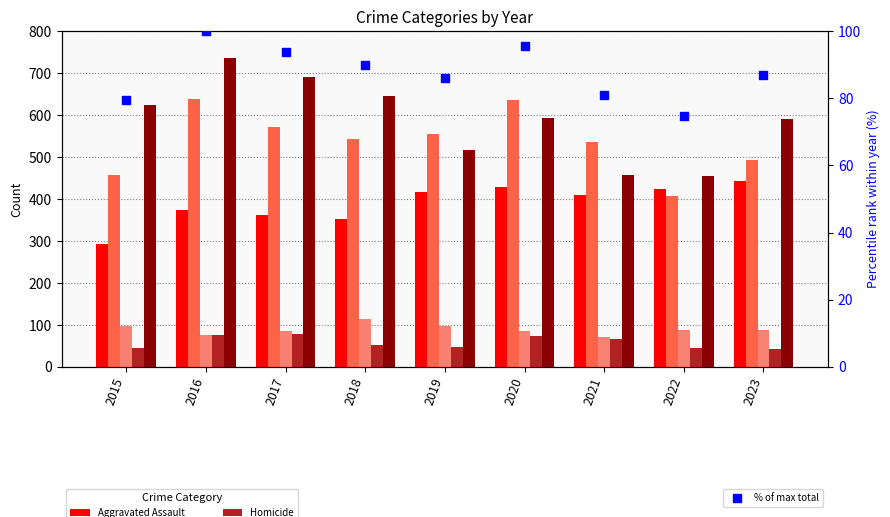

Reading left to right, extract all data points from this chart.

Aggravated Assault: 2015=292.0	2016=374.0	2017=361.0	2018=353.0	2019=417.0	2020=429.0	2021=409.0	2022=423.0	2023=442.0
Aggravated Battery: 2015=458.0	2016=639.0	2017=571.0	2018=544.0	2019=556.0	2020=635.0	2021=537.0	2022=408.0	2023=493.0
Criminal Sexual Assault: 2015=97.0	2016=76.0	2017=85.0	2018=114.0	2019=97.0	2020=86.0	2021=72.0	2022=89.0	2023=88.0
Homicide: 2015=45.0	2016=77.0	2017=78.0	2018=52.0	2019=48.0	2020=73.0	2021=66.0	2022=44.0	2023=42.0
Robbery: 2015=623.0	2016=736.0	2017=692.0	2018=645.0	2019=518.0	2020=593.0	2021=457.0	2022=455.0	2023=591.0
% of max total: 2015=79.7	2016=100.0	2017=94.0	2018=89.8	2019=86.0	2020=95.5	2021=81.0	2022=74.6	2023=87.1